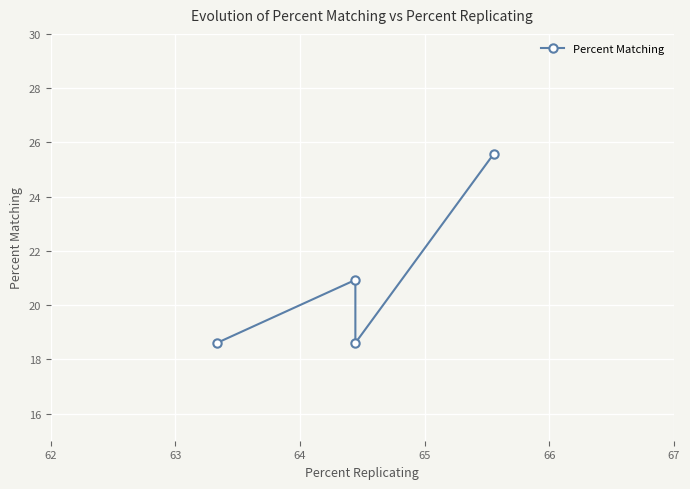

Read the value at 65.

18.6